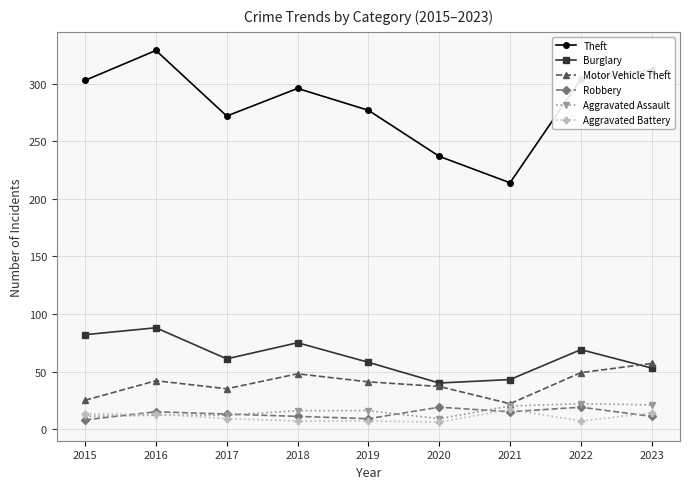

True or false: Aggravated Battery and Burglary intersect in this chart.

False